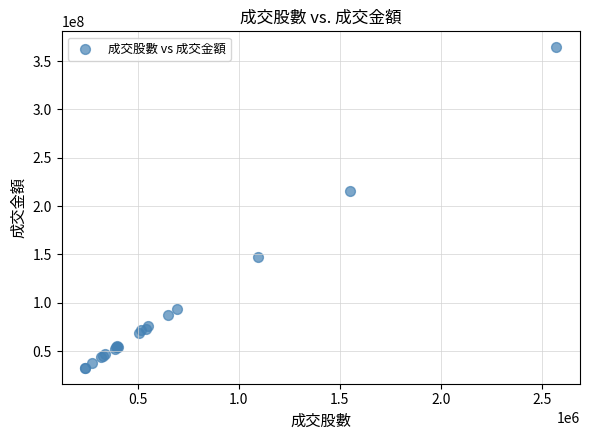

What Y value in the scatter plot is closest to 198525290?

215119985